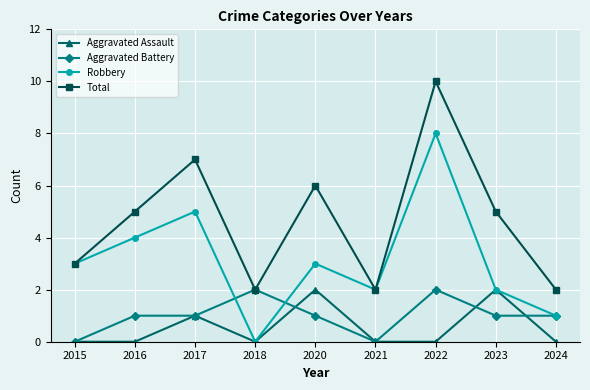

Where is the first local maximum for Aggravated Assault?

2017